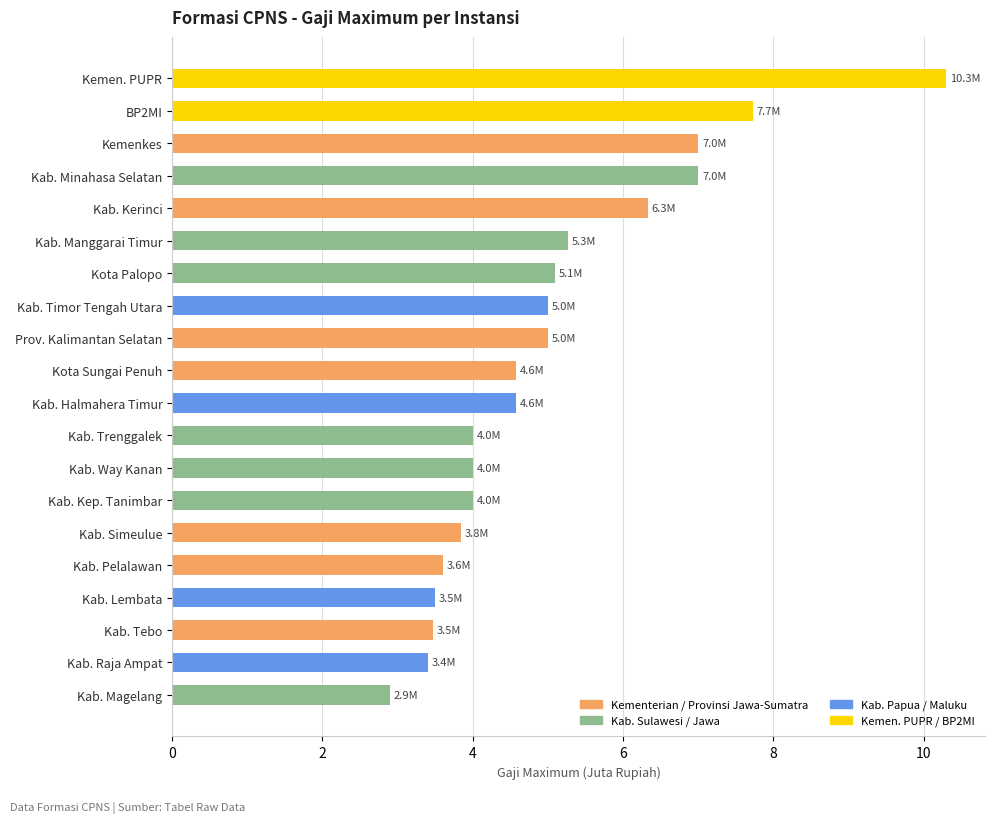

True or false: the data shows 6.0 at Kab. Tebo.

False